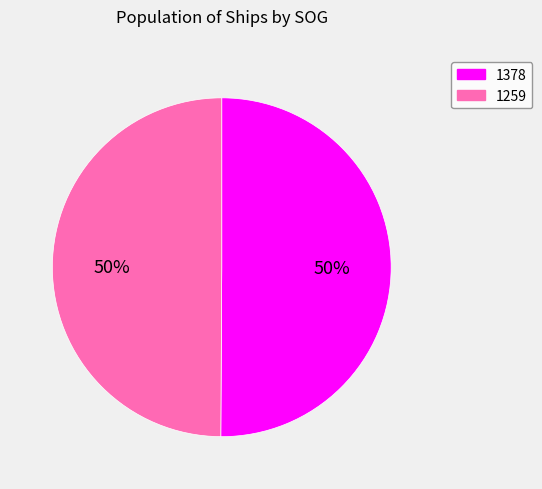

Is it true that 1259 is 50% of the pie?

True